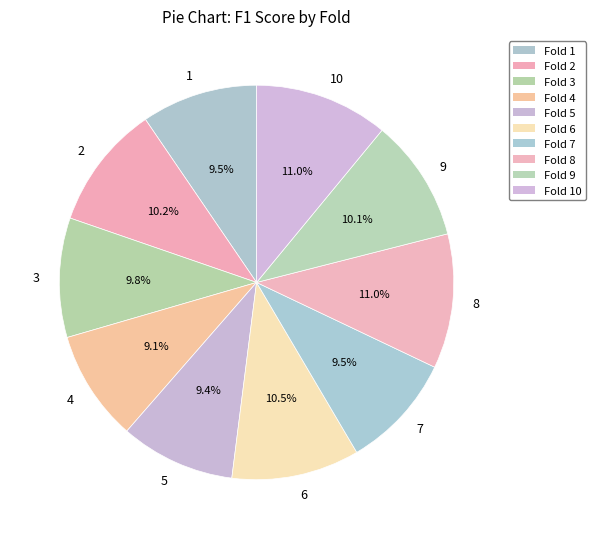

Which has a higher value, 7 or 6?

6